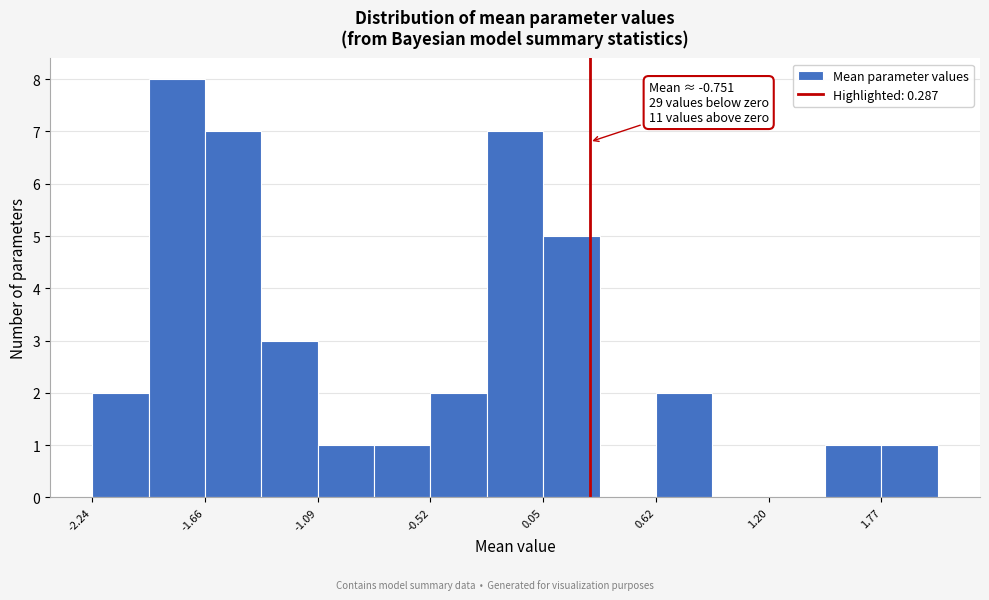

Read against the x-axis, roughly where is the centre of the tallest bar?

-1.8